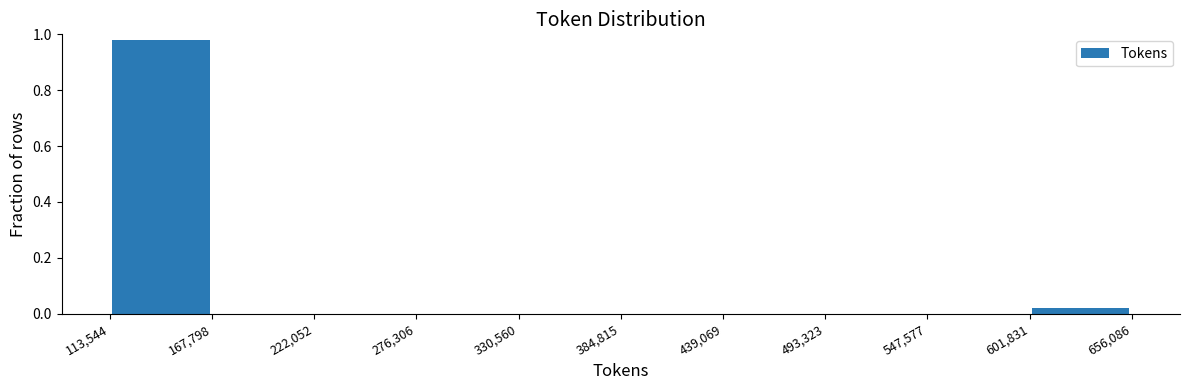

Over which range of the x-axis is the bar tallest?

113,544 to 167,798